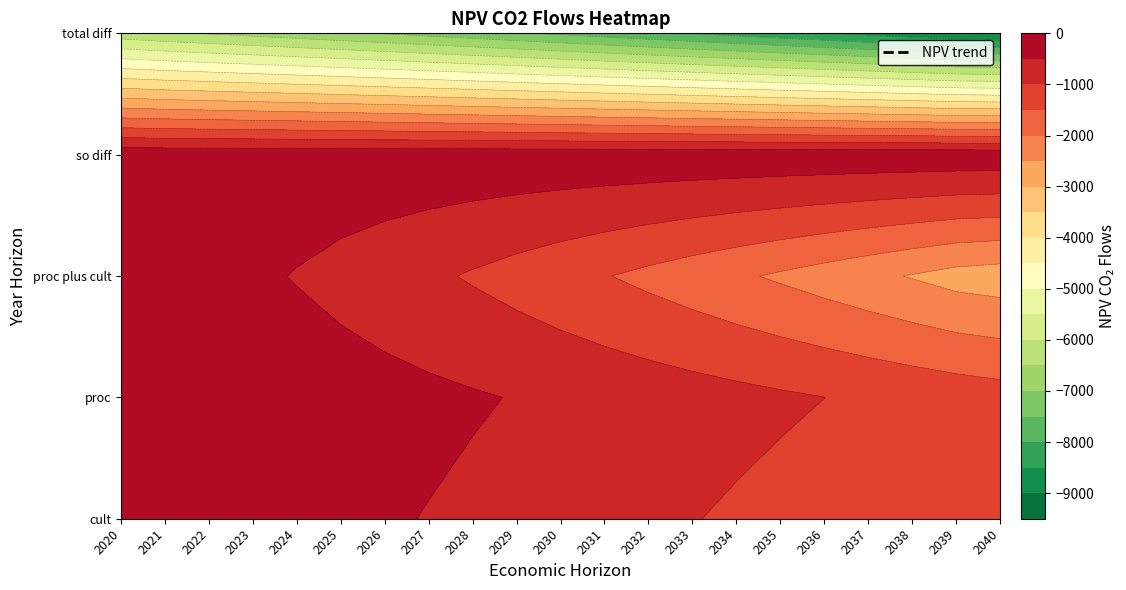

Reading right to left, extract all data points from this chart.

NPV_cult_co2_flows: 2040=-1476.7	2039=-1476.7	2038=-1392.3	2037=-1308.6	2036=-1225.8	2035=-1143.8	2034=-1062.5	2033=-982.1	2032=-902.4	2031=-823.4	2030=-745.3	2029=-667.9	2028=-592.5	2027=-519.3	2026=-448.0	2025=-378.6	2024=-311.1	2023=-245.4	2022=-181.5	2021=-119.3	2020=-58.9
NPV_proc_co2_flows: 2040=-1285.3	2039=-1212.3	2038=-1140.1	2037=-1068.6	2036=-997.8	2035=-927.7	2034=-858.2	2033=-789.4	2032=-721.2	2031=-653.8	2030=-586.9	2029=-520.7	2028=-456.3	2027=-393.7	2026=-332.7	2025=-273.4	2024=-215.7	2023=-159.5	2022=-104.9	2021=-51.7	2020=0.0
NPV_proc_plus_cult_co2_flows: 2040=-2762.0	2039=-2689.1	2038=-2532.4	2037=-2377.3	2036=-2223.6	2035=-2071.4	2034=-1920.7	2033=-1771.5	2032=-1623.6	2031=-1477.2	2030=-1332.2	2029=-1188.6	2028=-1048.9	2027=-912.9	2026=-780.7	2025=-652.0	2024=-526.8	2023=-404.9	2022=-286.4	2021=-171.1	2020=-58.9
NPV_so_diff_co2_flows: 2040=-160.1	2039=-160.1	2038=-160.1	2037=-160.1	2036=-160.1	2035=-160.1	2034=-160.1	2033=-160.1	2032=-160.1	2031=-160.1	2030=-160.1	2029=-160.1	2028=-160.1	2027=-160.1	2026=-160.1	2025=-160.1	2024=-160.1	2023=-160.0	2022=-159.5	2021=-156.4	2020=-135.8
NPV_total_diff_co2_flows: 2040=-9009.1	2039=-8936.2	2038=-8779.6	2037=-8624.4	2036=-8470.8	2035=-8318.6	2034=-8167.9	2033=-8018.6	2032=-7870.8	2031=-7724.4	2030=-7579.4	2029=-7435.8	2028=-7296.0	2027=-7160.1	2026=-7027.8	2025=-6899.1	2024=-6773.9	2023=-6652.0	2022=-6533.0	2021=-6414.5	2020=-6281.7